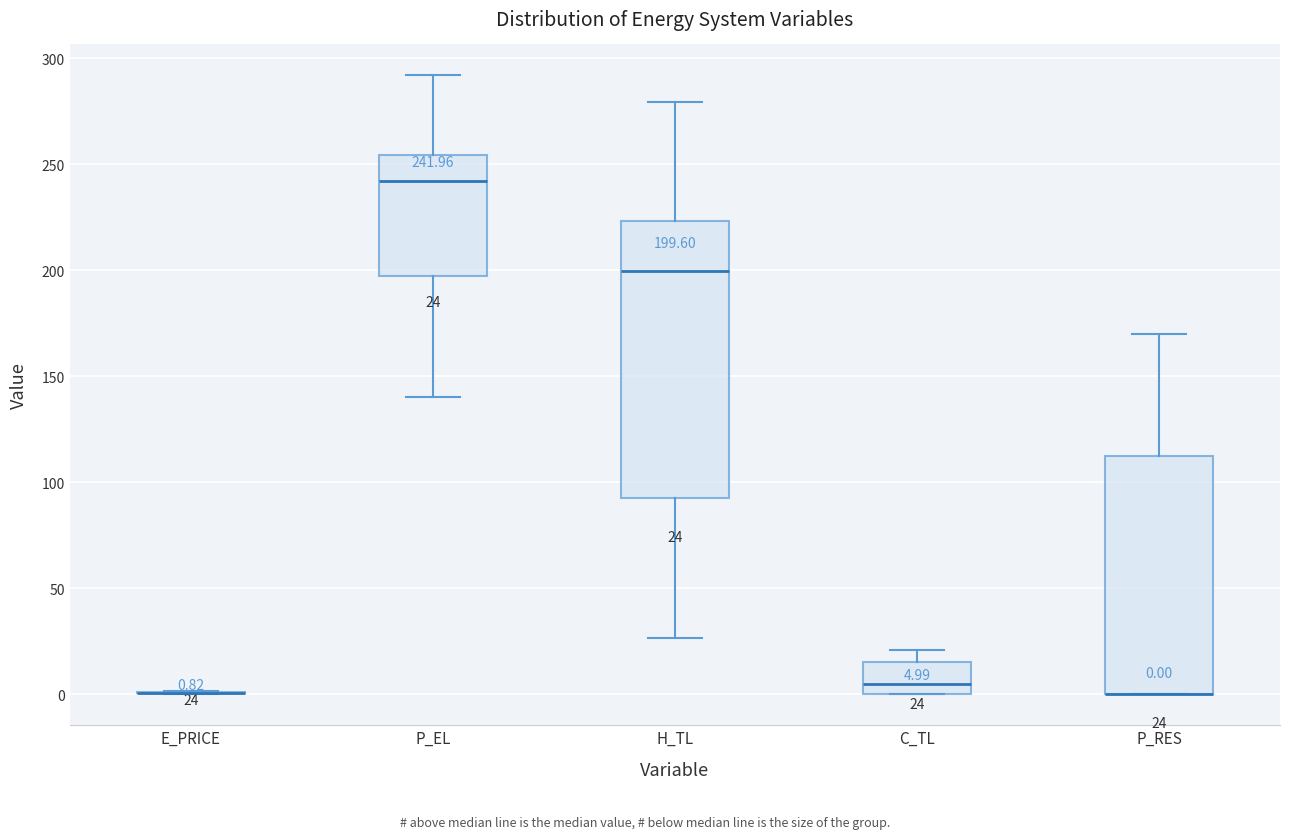

Comparing the boxes themselves (not the whiskers), which one is the tallest?

H_TL